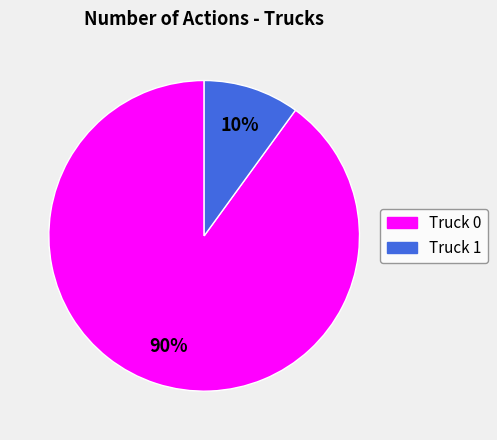

Rank the categories by value from highest to lowest.

Truck 0, Truck 1